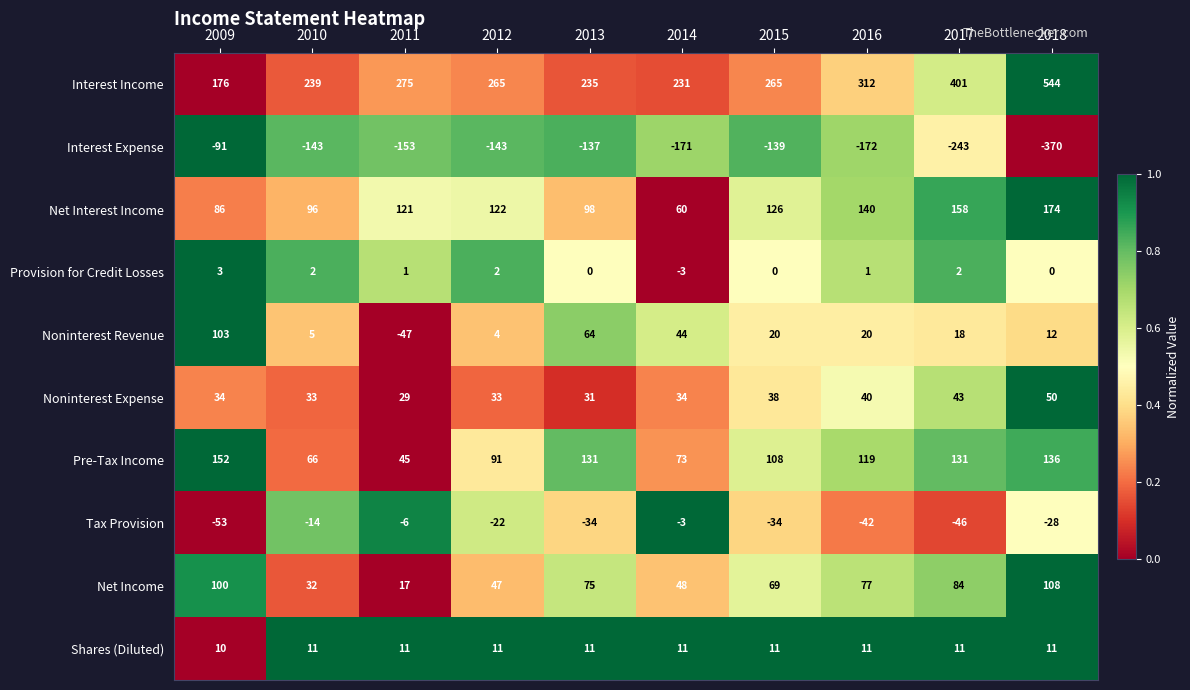

What is the difference between the Interest Income values at 2013 and 2016?

77